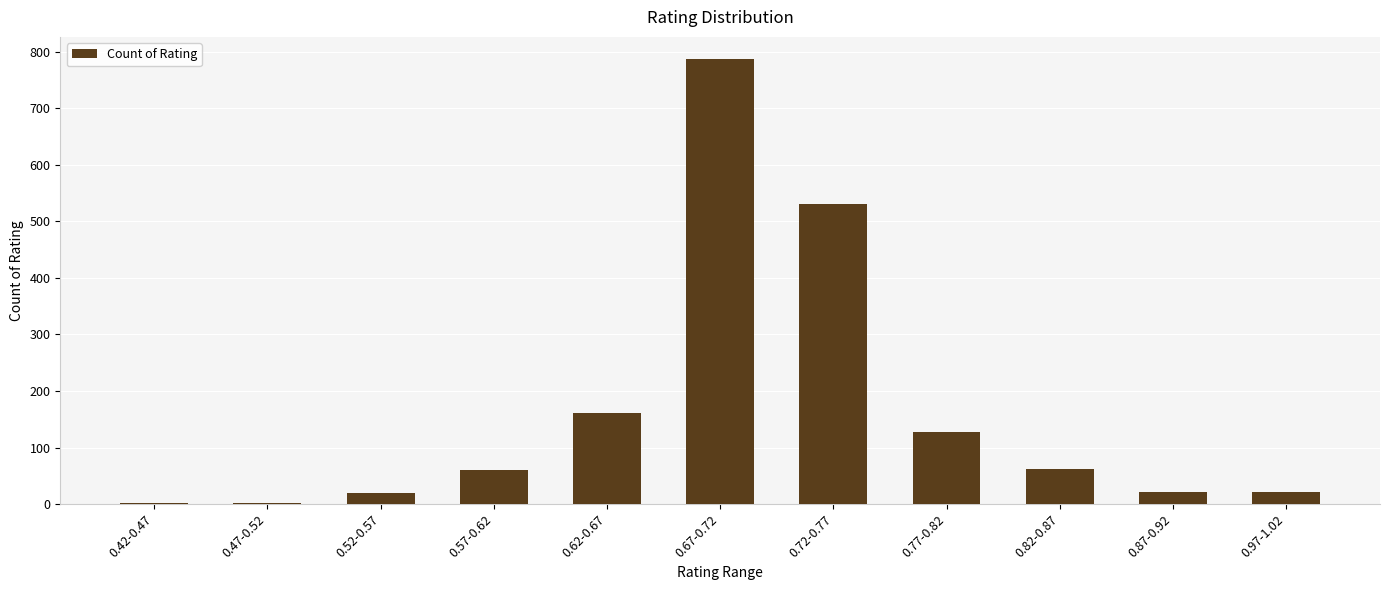

The chart shows a value of 101 at 0.57-0.62. True or false?

False